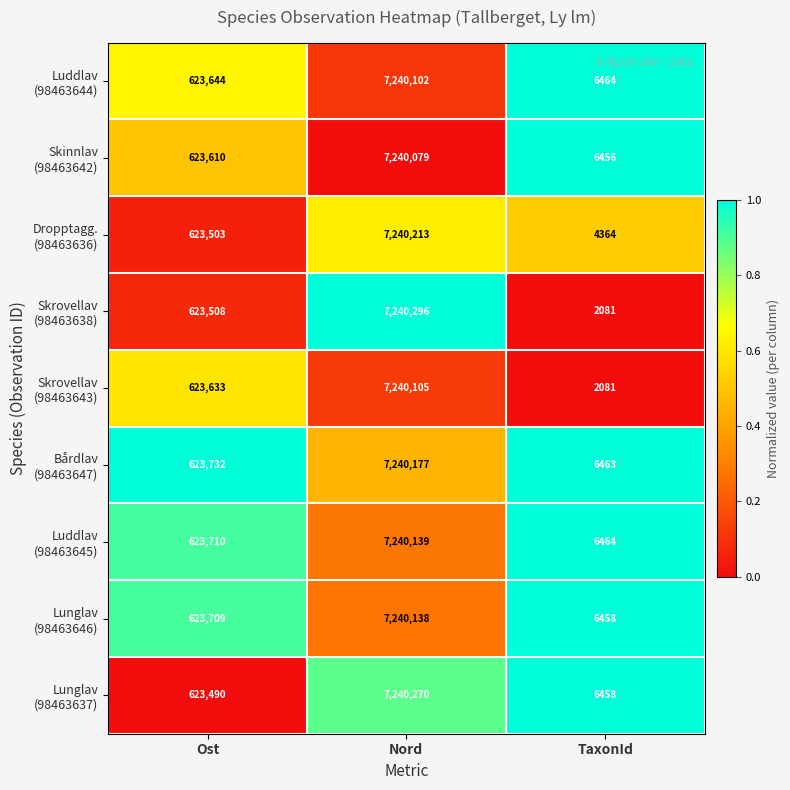

What is the total value across all series at TaxonId?

47289